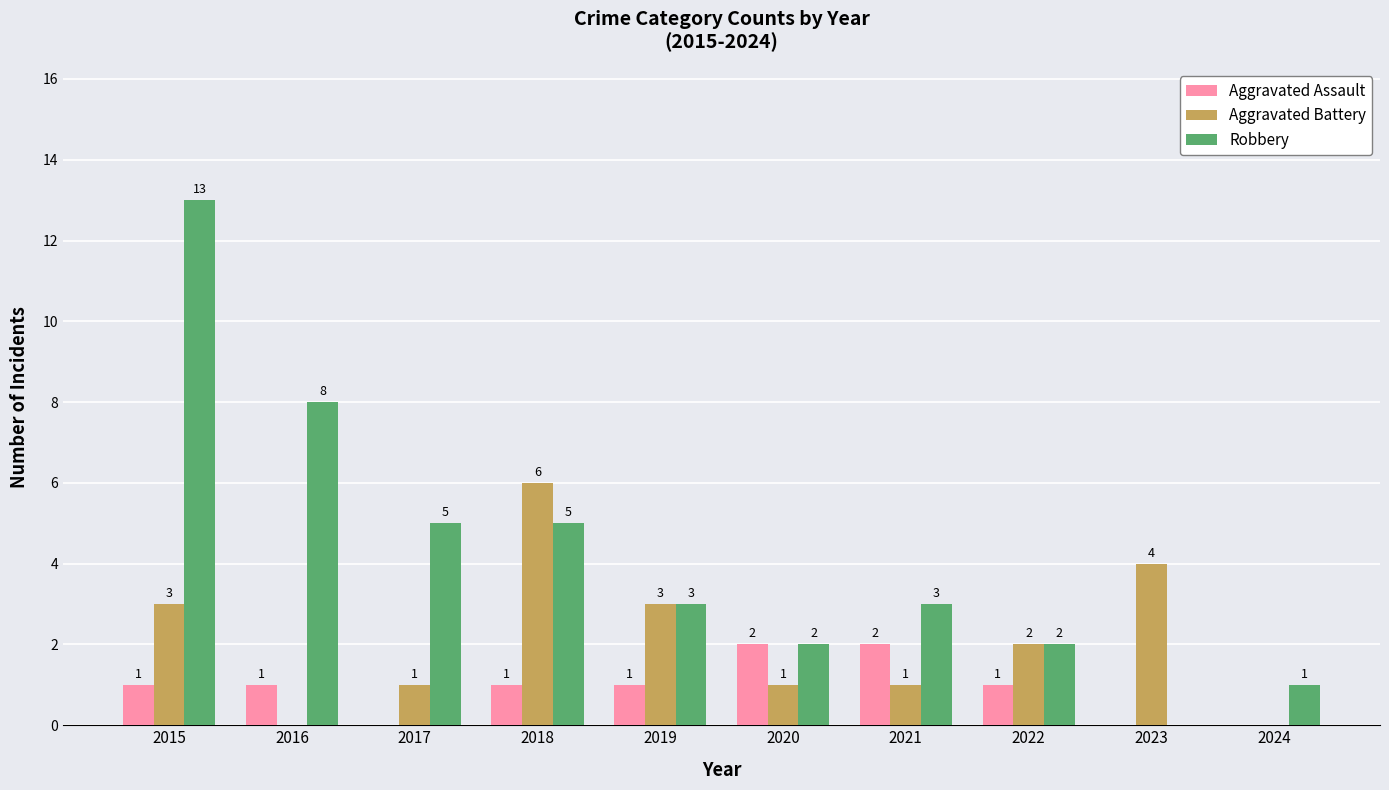

Reading left to right, list all the values displayed in this chart.

Aggravated Assault: 1	1	0	1	1	2	2	1	0	0
Aggravated Battery: 3	0	1	6	3	1	1	2	4	0
Robbery: 13	8	5	5	3	2	3	2	0	1